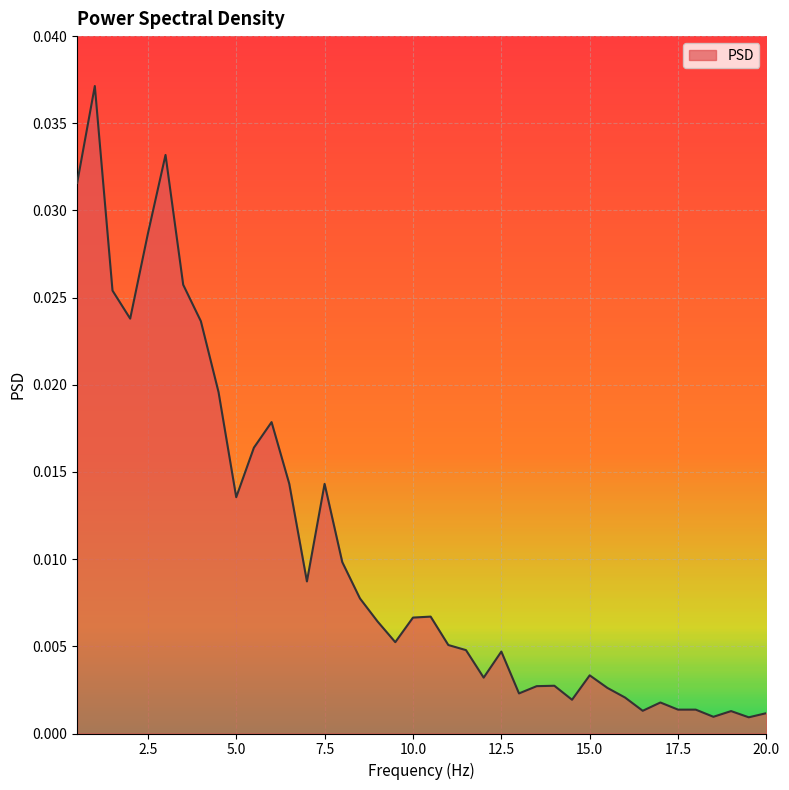

How many lines are shown in the chart?

1